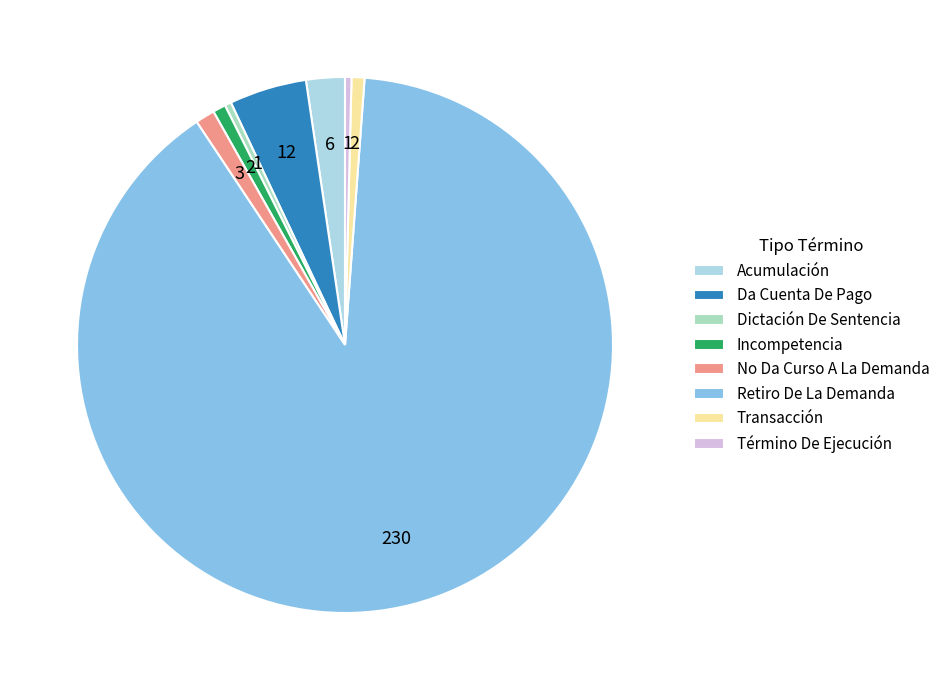

Count the number of slices in the pie.

8